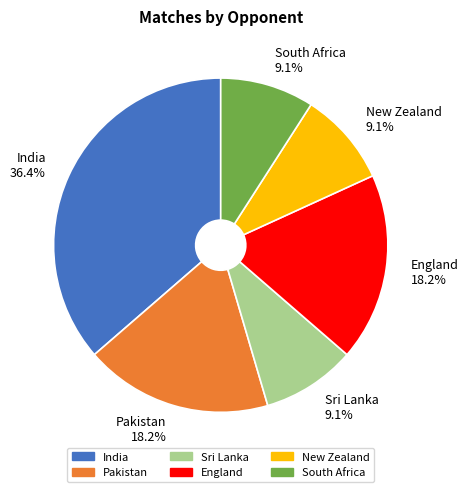

To the nearest percent, what is the combined percentage of Sri Lanka and New Zealand?

18%